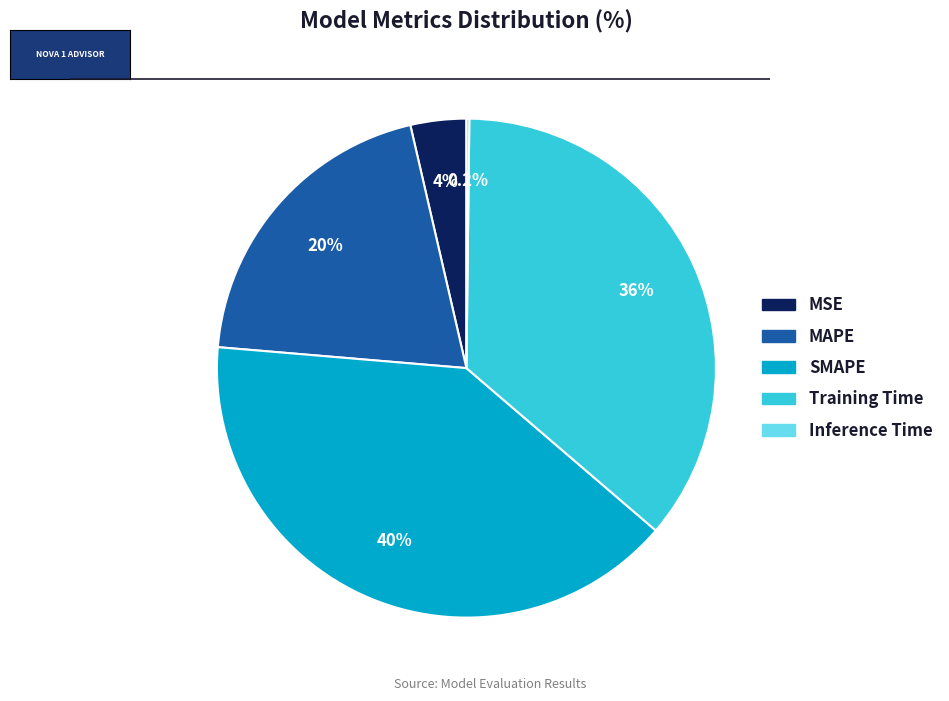

What portion of the pie excludes MSE?

96.4%